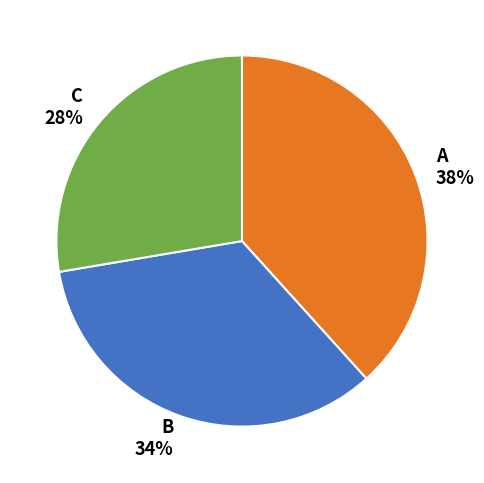

To the nearest percent, what percentage of the pie is C?

28%